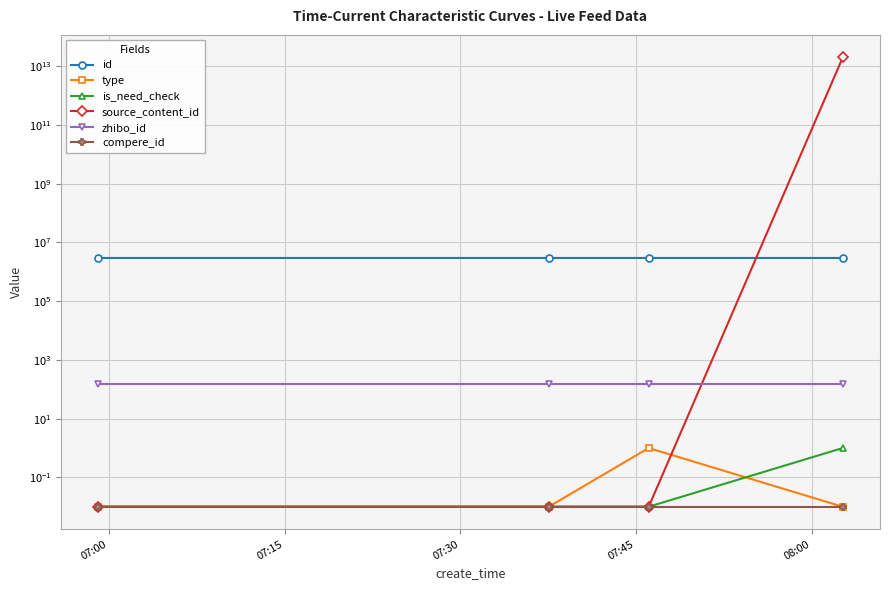

Where is id nearest to the value 2971965?

07:30